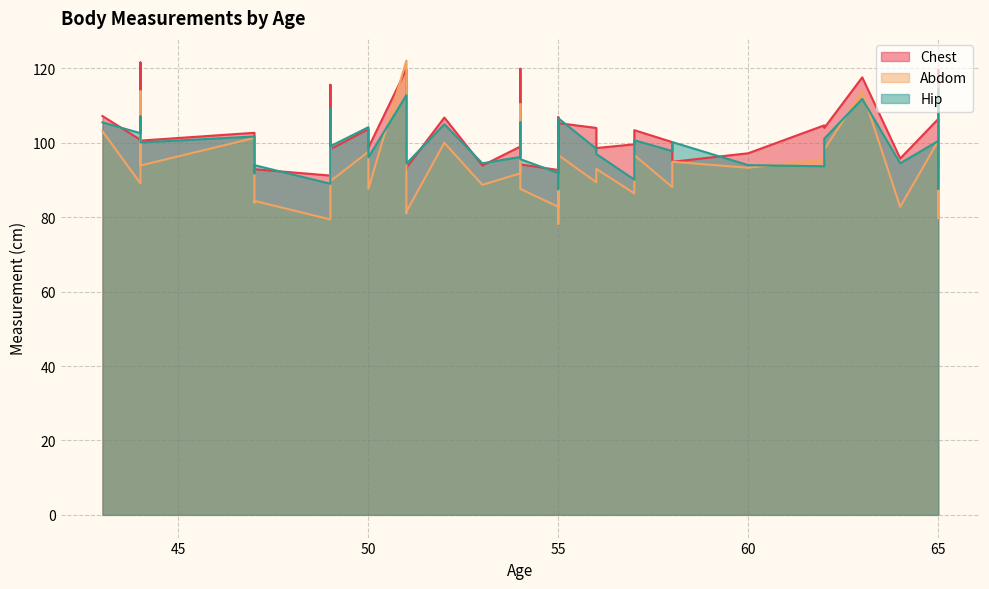

How many data points in Abdom are less than 93?

19